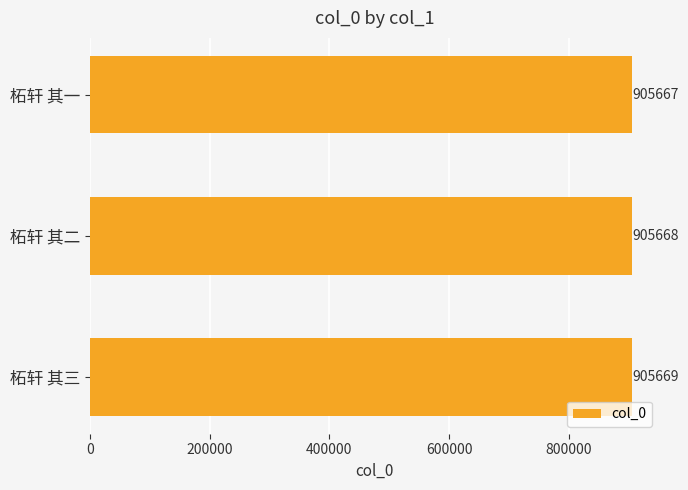

What is the ratio of the value at 柘轩 其三 to the value at 柘轩 其一?

1.0